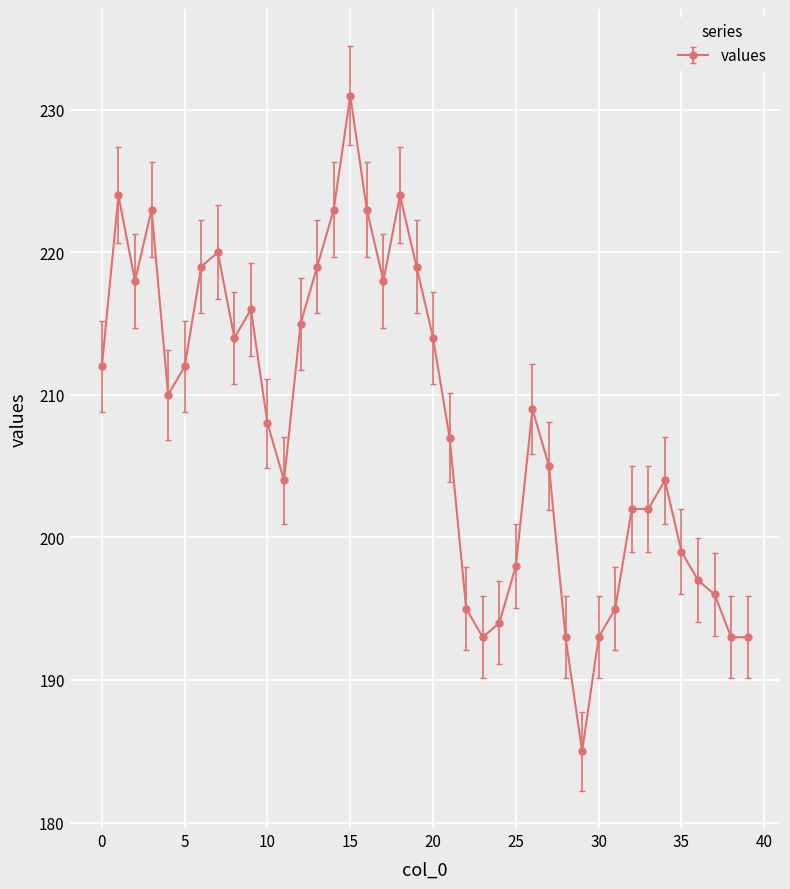

How many data points does each series have?

40